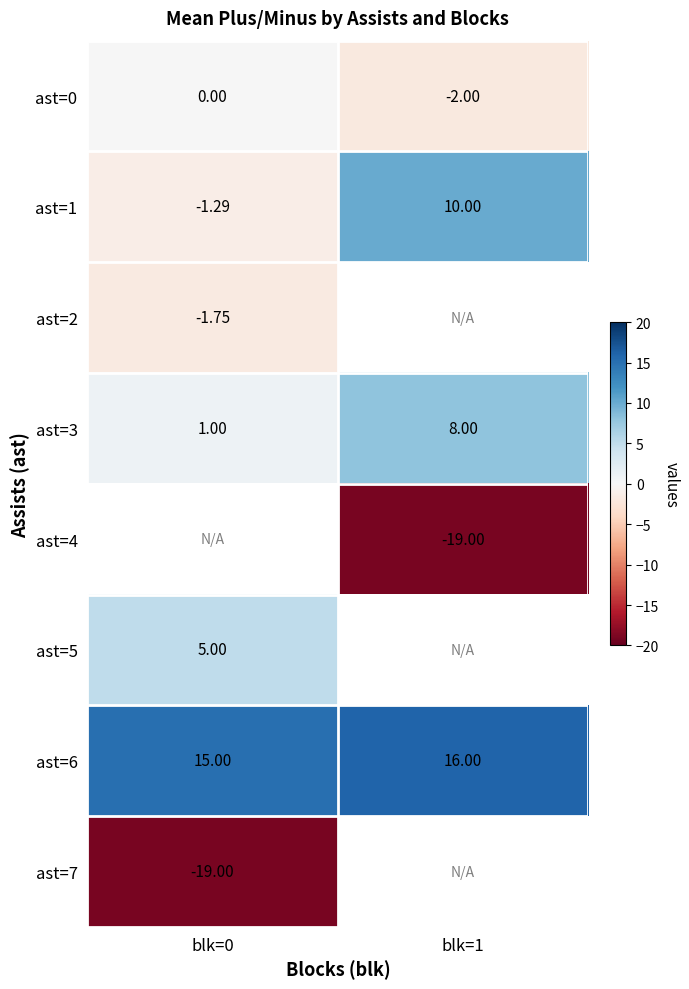

Is the value of ast=5 at blk=0 greater than the value of ast=1 at blk=0?

Yes